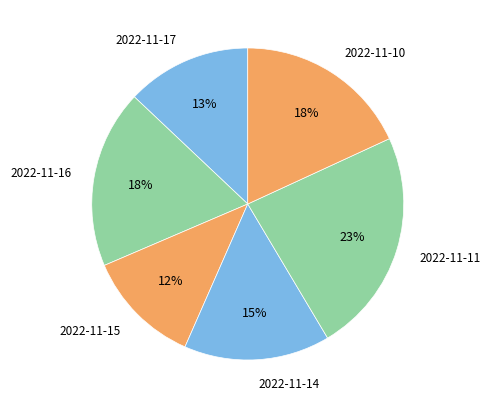

Combined, do 2022-11-10 and 2022-11-16 account for over 50%?

No